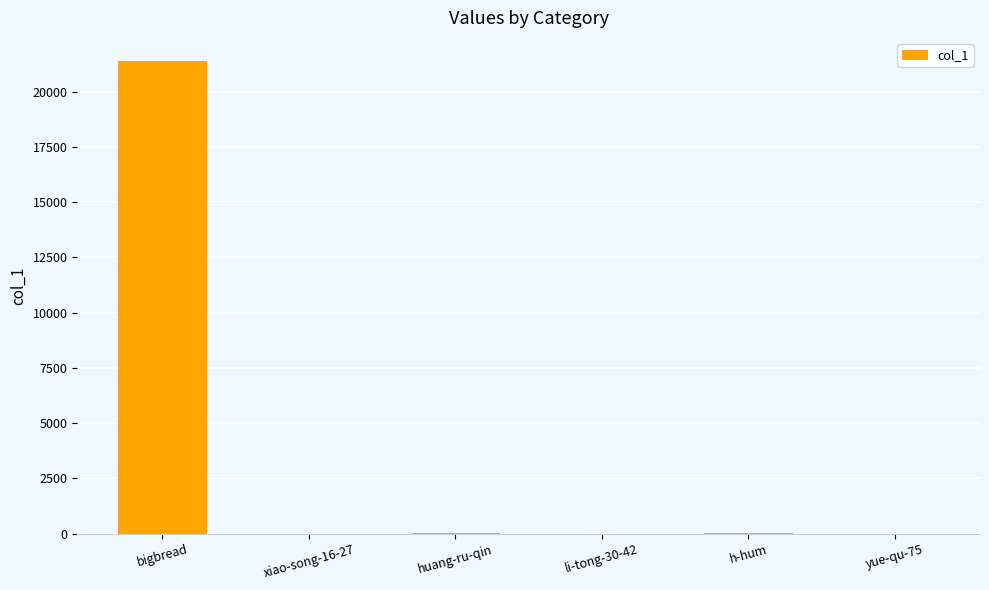

At which category does the chart reach its peak across all series?

bigbread